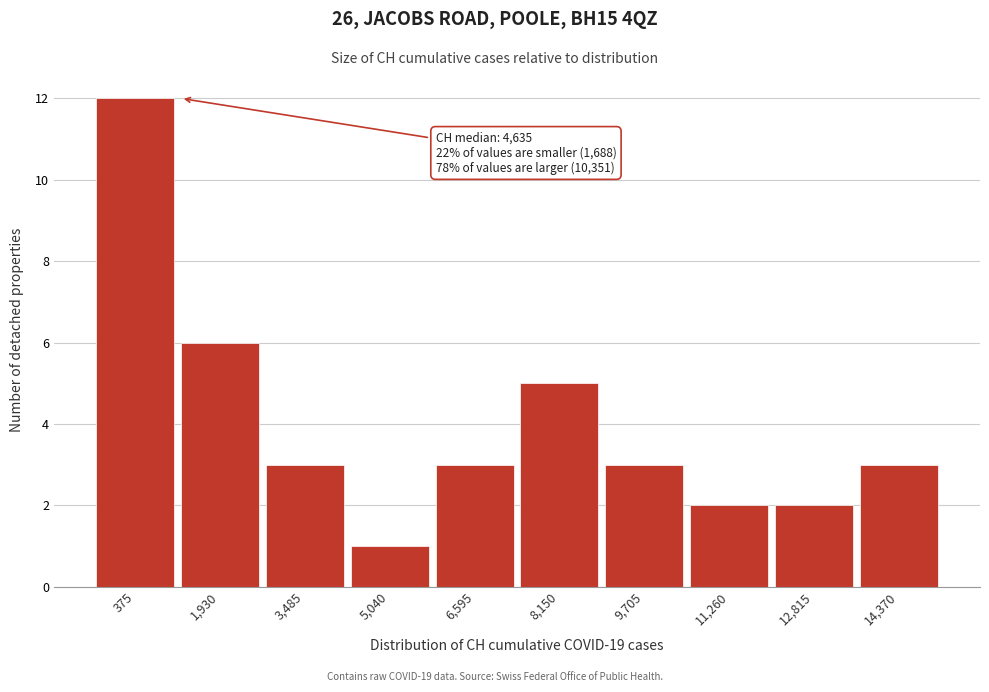

Reading left to right, transcribe all the data shown in this chart.

375=12	1,930=6	3,485=3	5,040=1	6,595=3	8,150=5	9,705=3	11,260=2	12,815=2	14,370=3